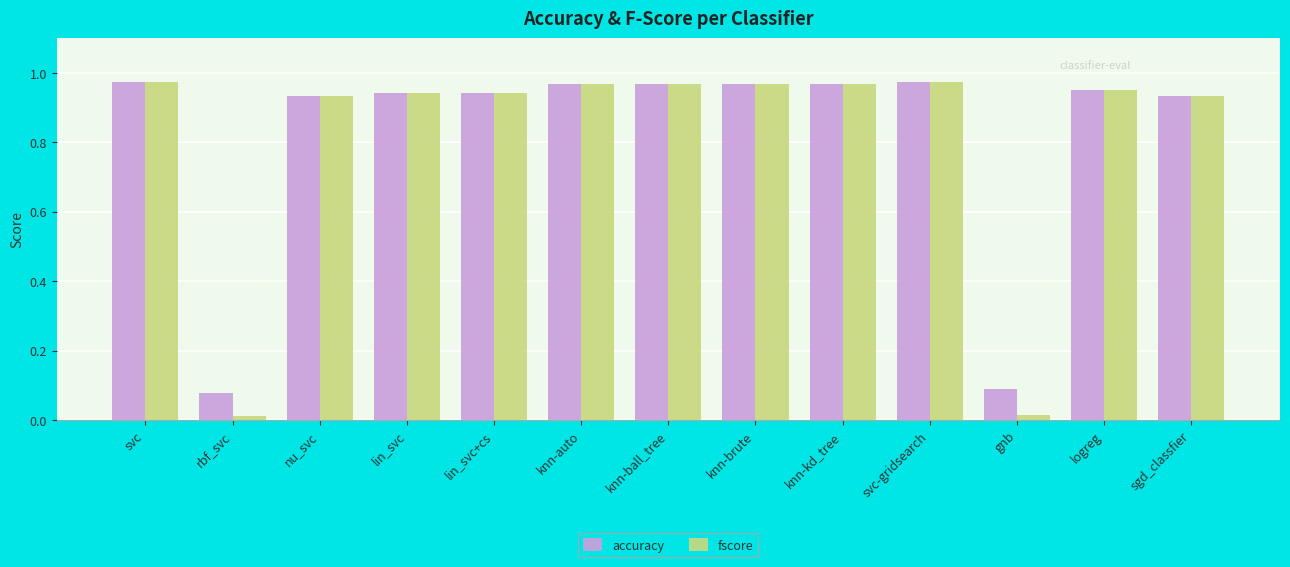

True or false: fscore has a value of 0.5 at nu_svc.

False